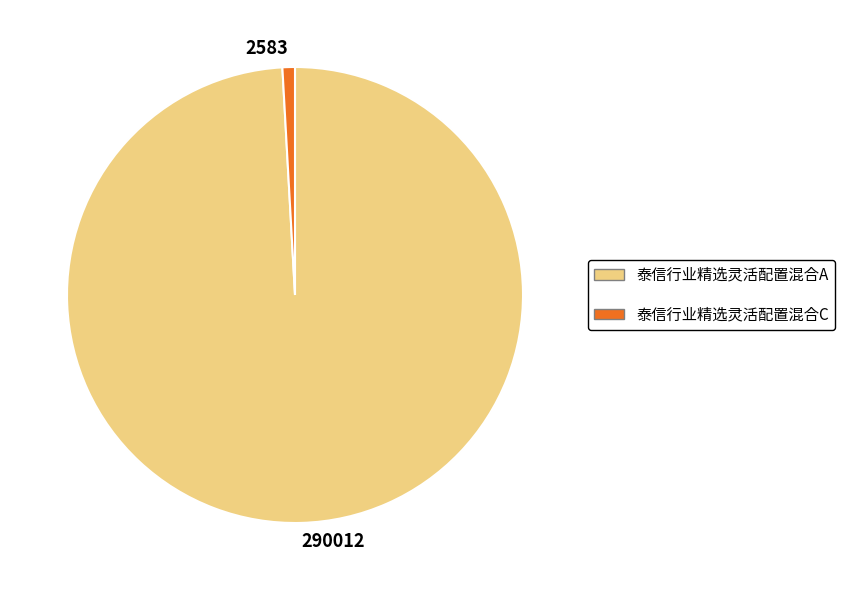

Rank the categories by value from highest to lowest.

290012, 2583